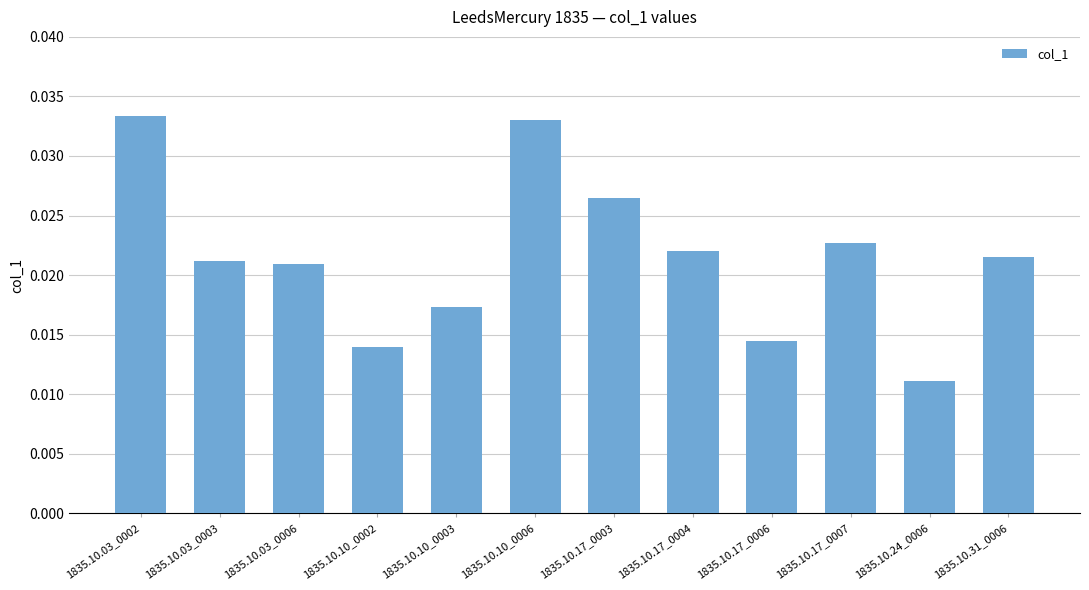

How many data points does each series have?

12